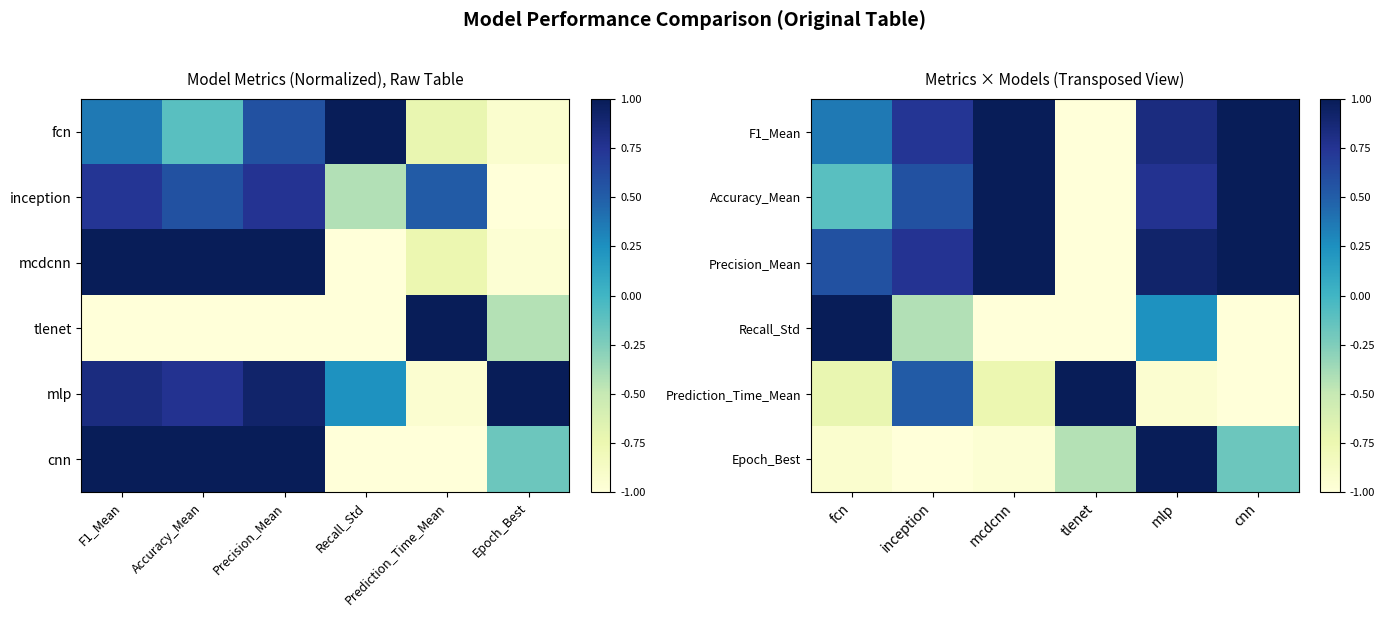

Which category has the lowest value across all series?

tlenet